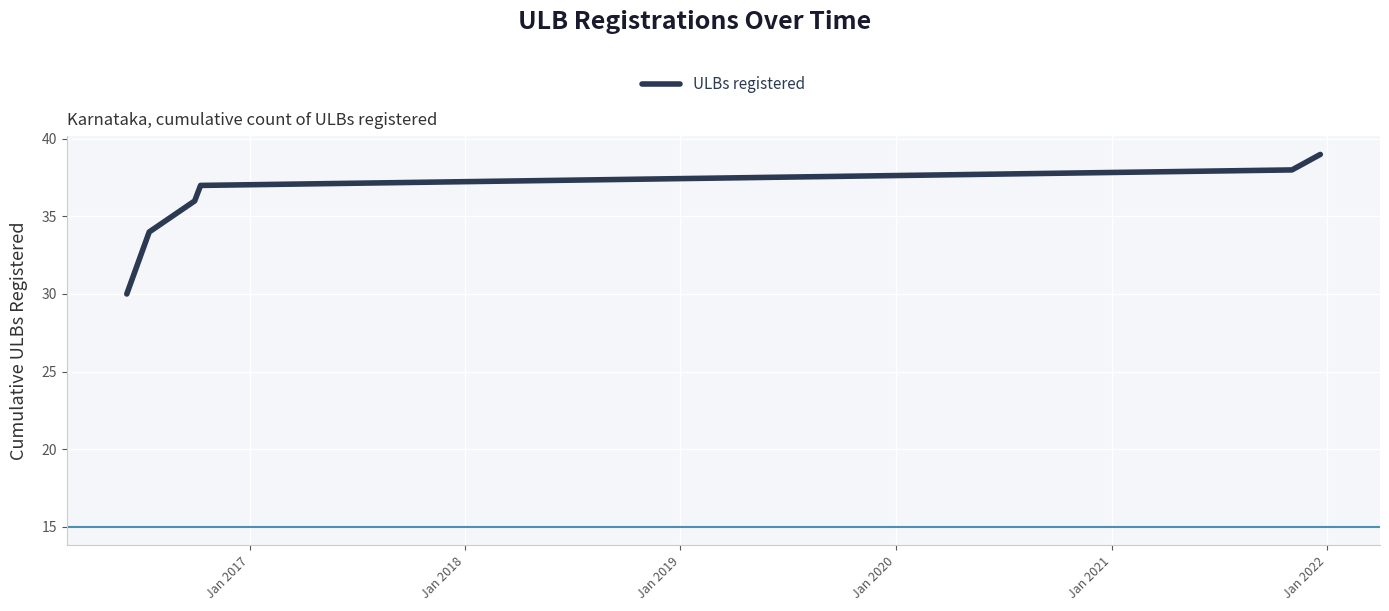

Count the number of data series in this chart.

1